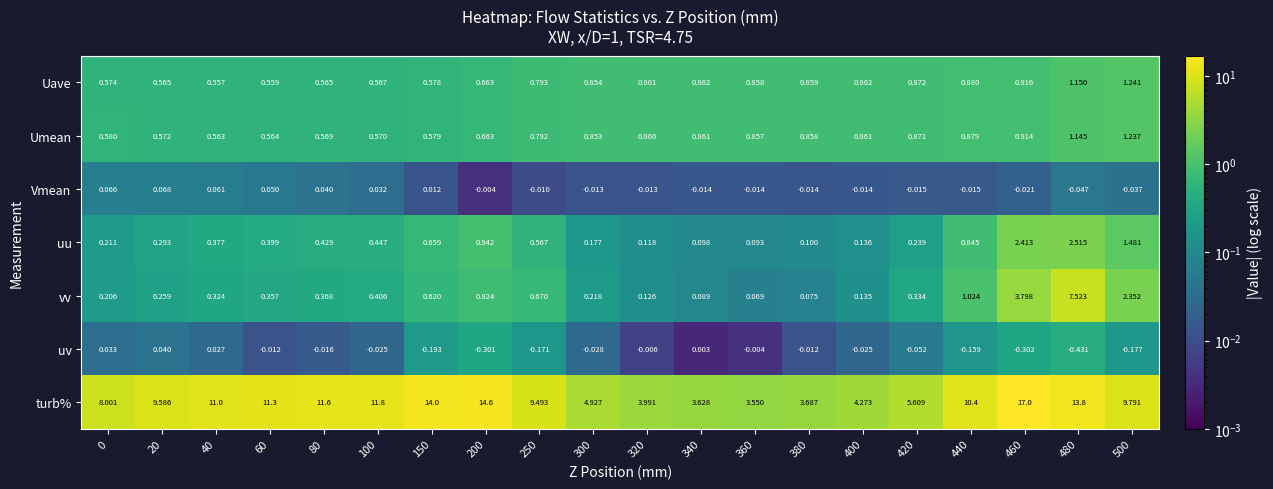

Between 0 and 40, which series saw the biggest shift?

turb%